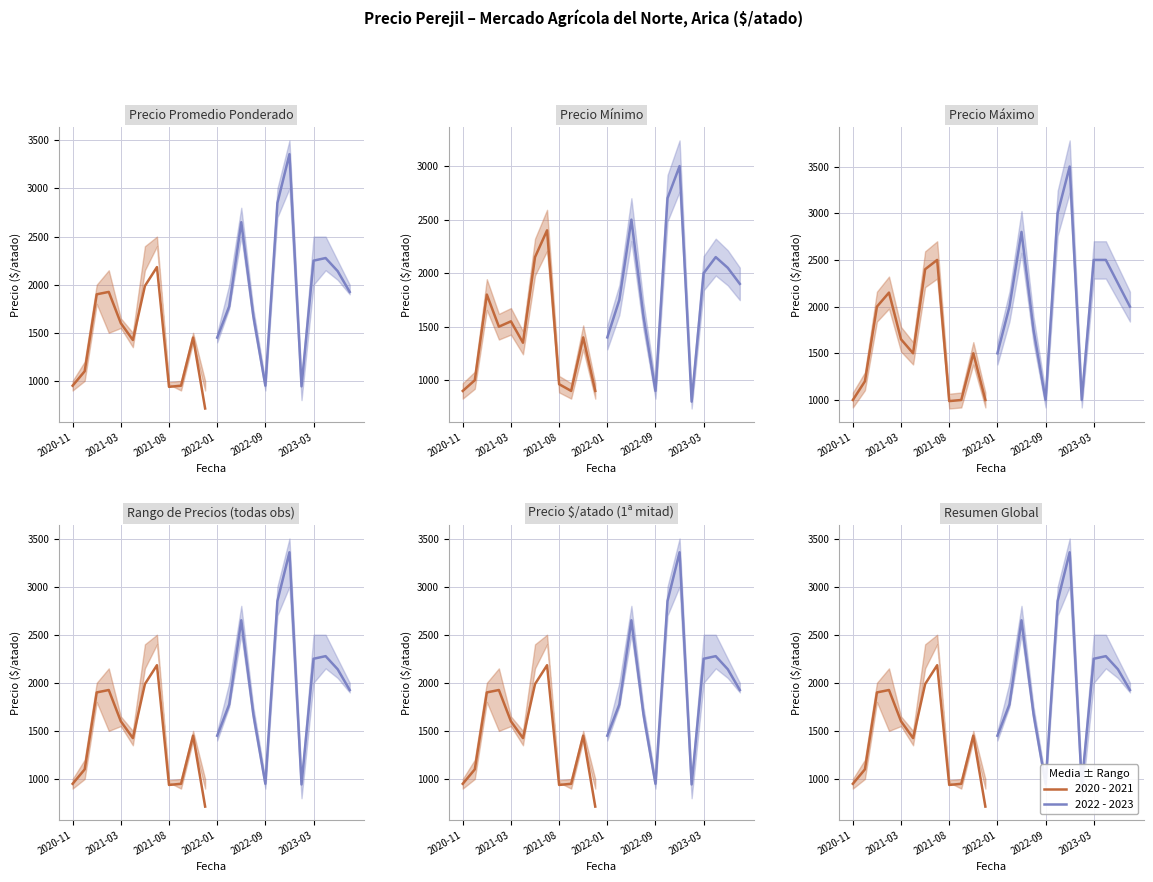

Is the value of 2022 - 2023 at 8 greater than the value of 2020 - 2021 at 2021-08?

Yes